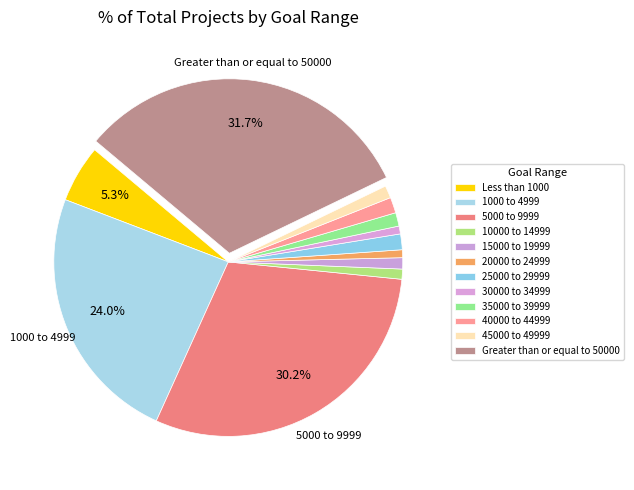

How many segments does this pie chart have?

12